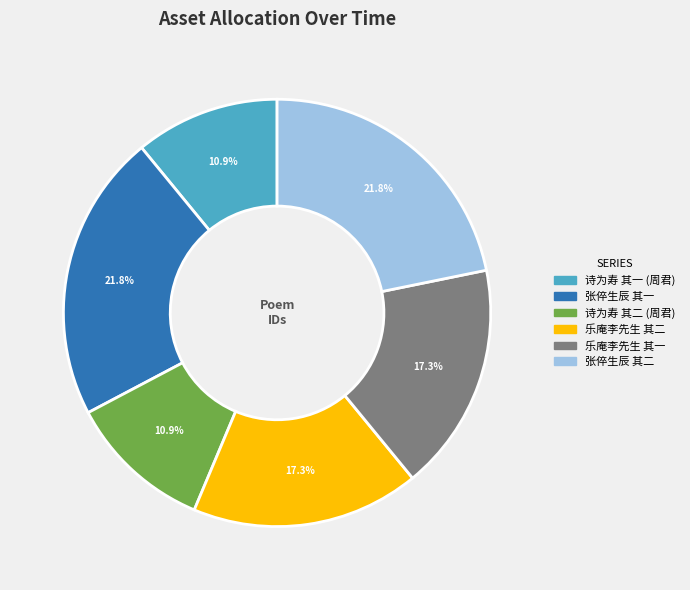

Is there any slice that represents more than half of the pie?

No